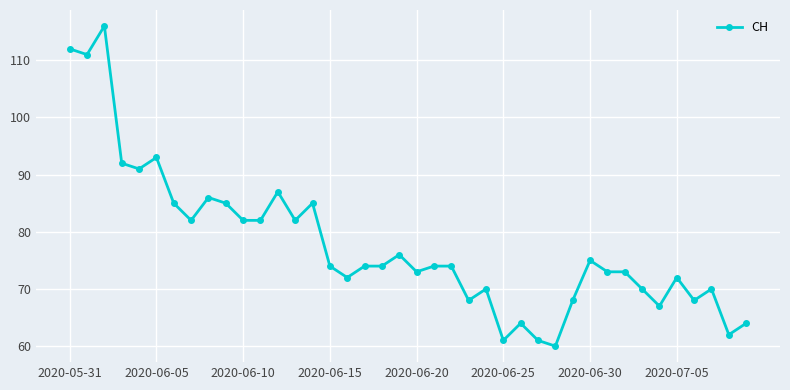

What is the minimum value shown in the chart?

60